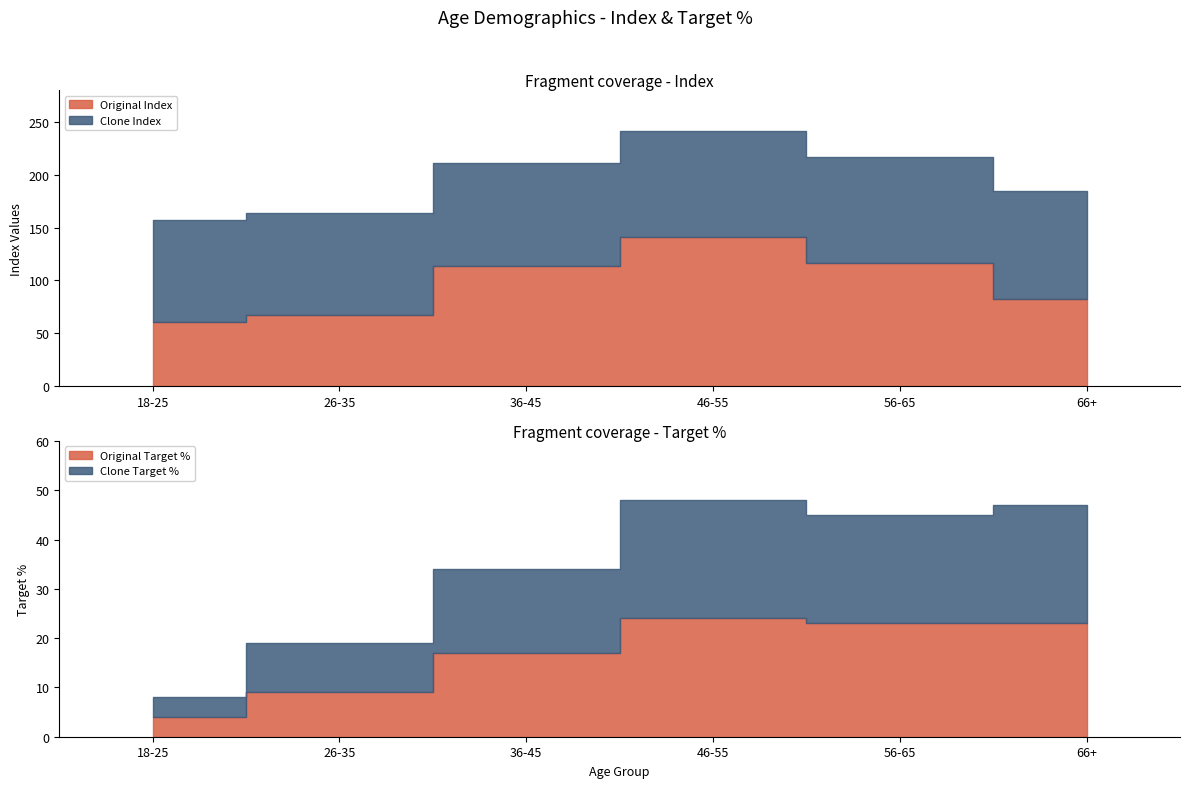

Is it true that Original Target % equals 23 at 66+?

True